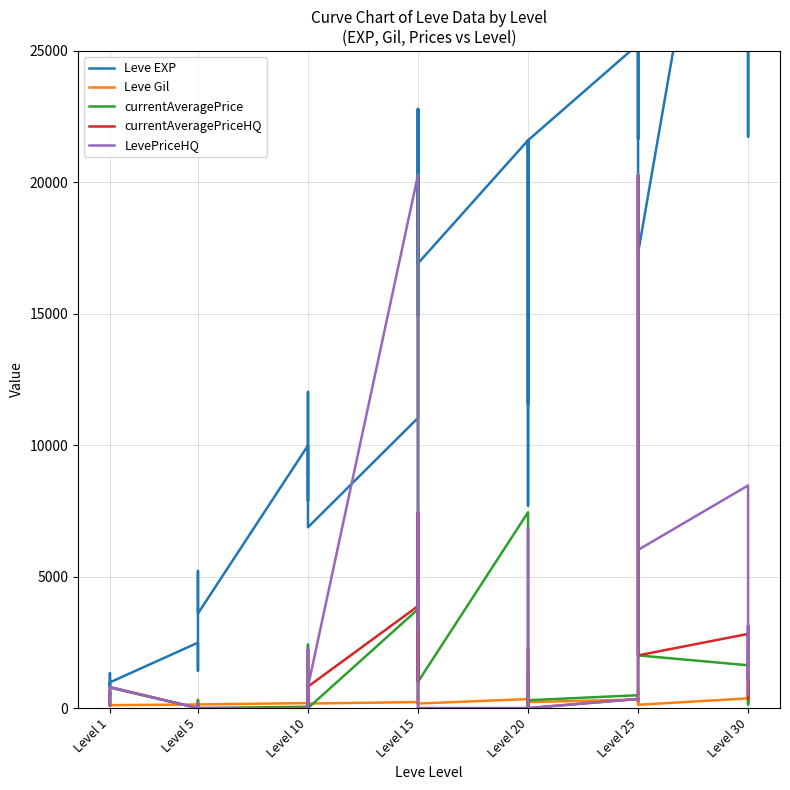

True or false: LevePriceHQ has a value of 0 at Level 20.

True